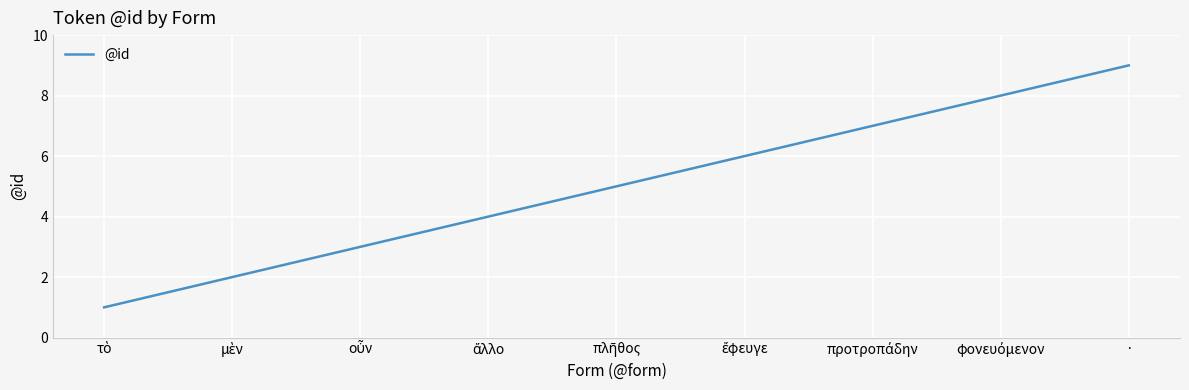

How many categories are shown in the chart?

9